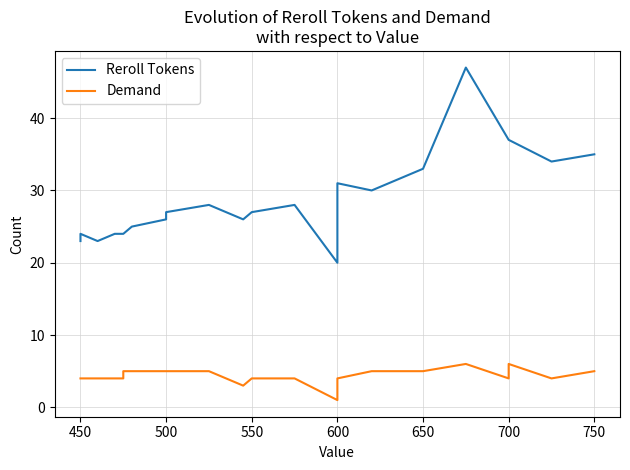

What is the sum of all Reroll Tokens values?

809